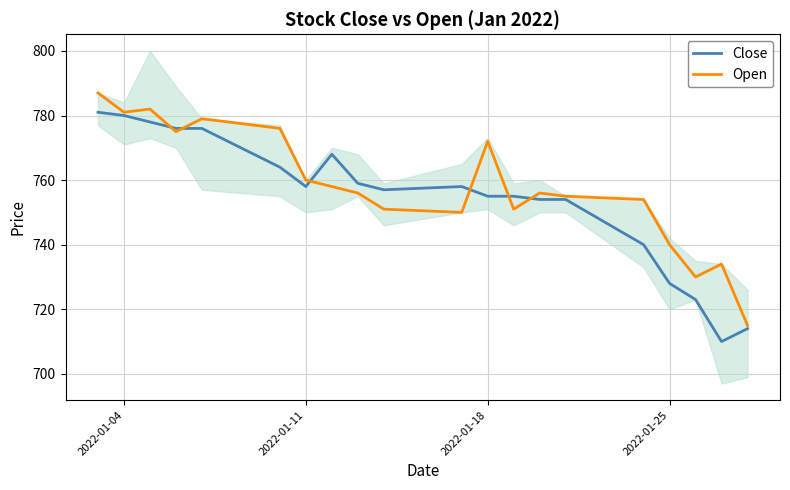

How many interior local valleys does the Close series have?

3